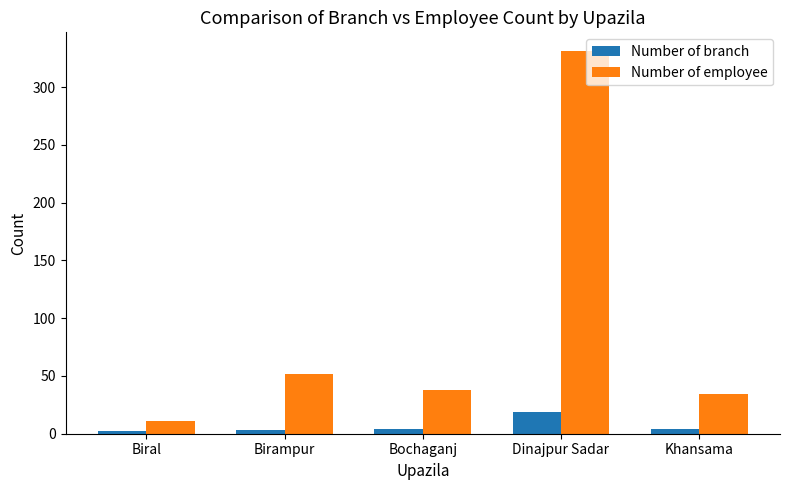

Is the value of Number of branch at Khansama greater than the value of Number of employee at Birampur?

No